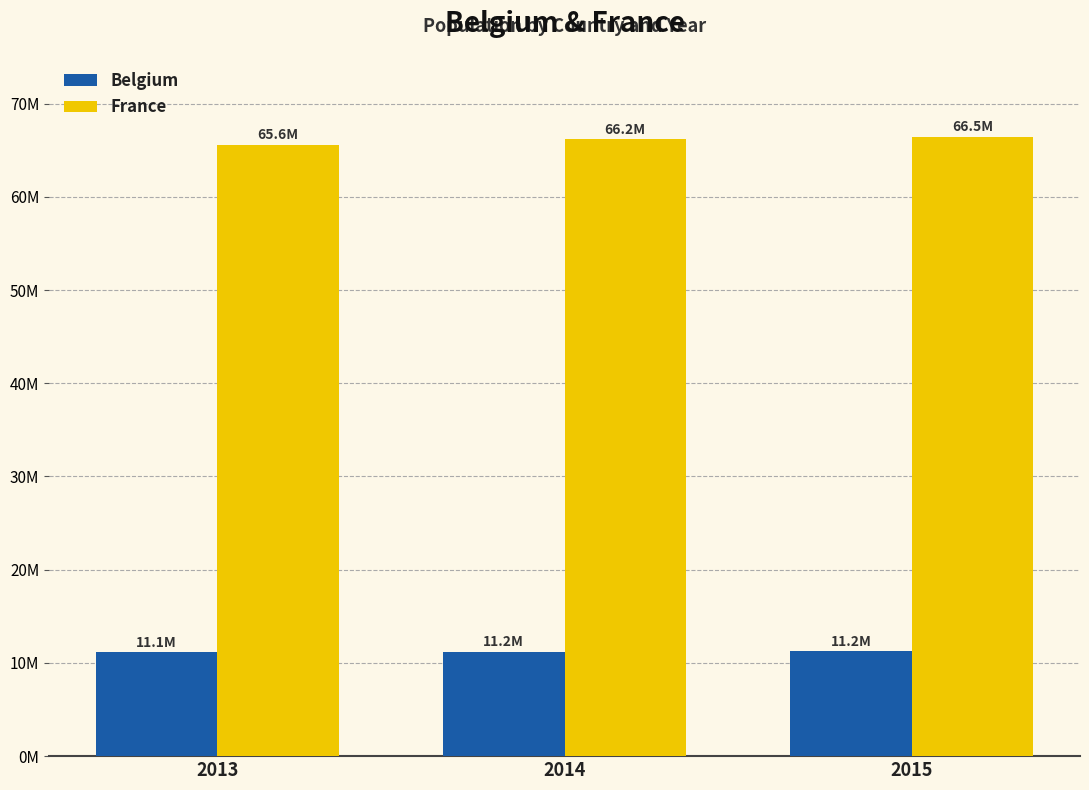

What are all the series names shown in the legend?

Belgium, France